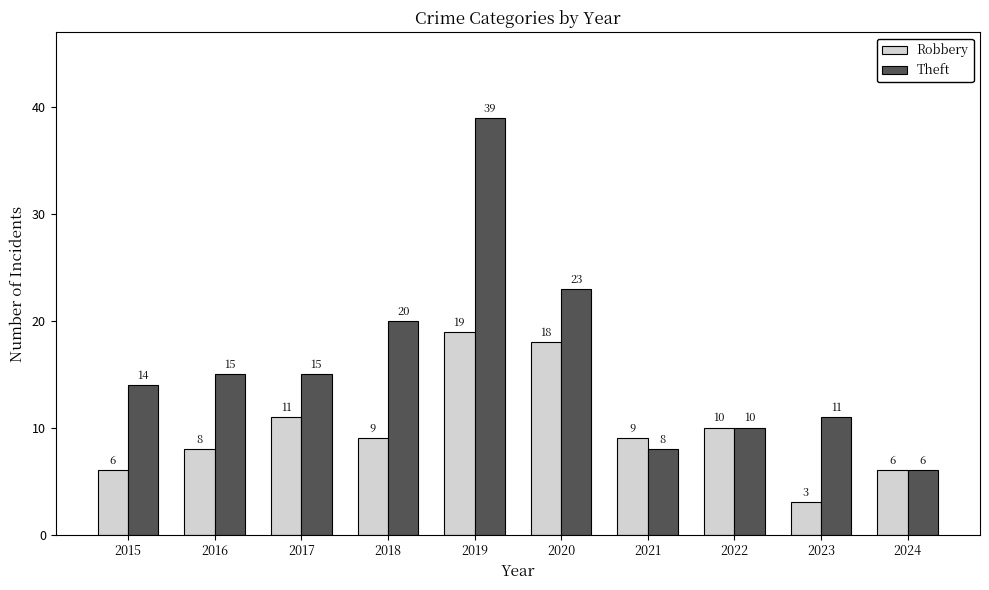

At which label does Robbery reach its peak?

2019